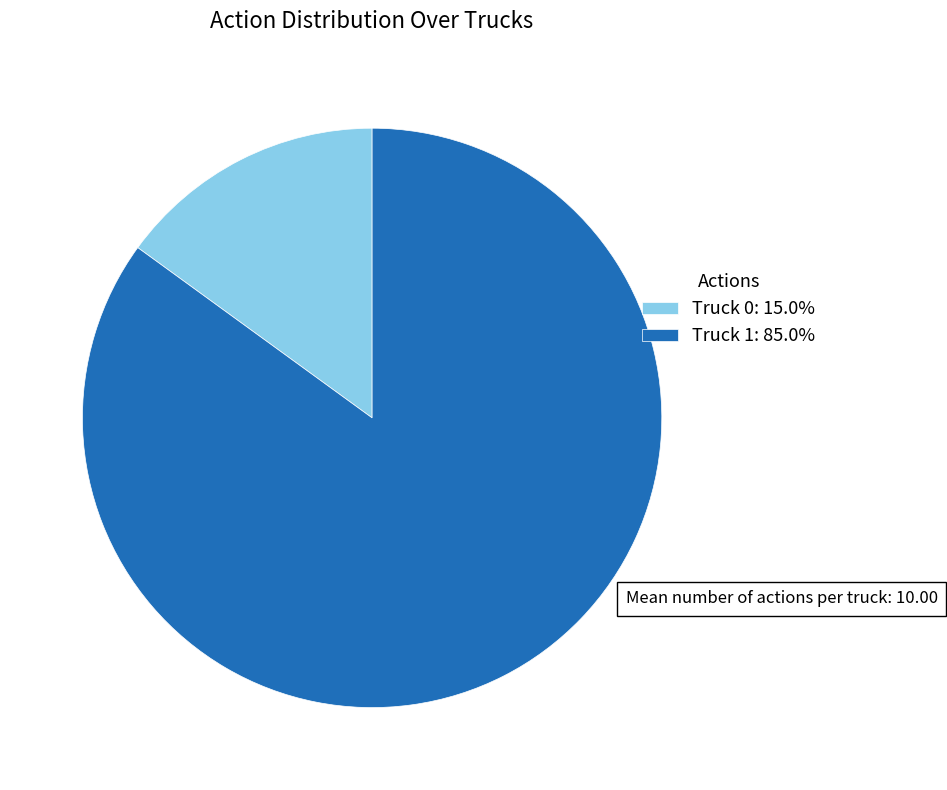

Combined, do Truck 0: 15.0% and Truck 1: 85.0% account for over 50%?

Yes